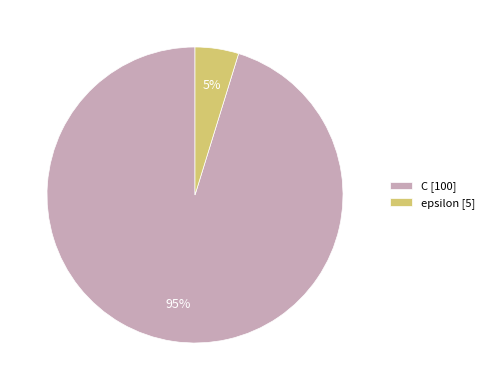

The C slice represents 95% of the pie. True or false?

True